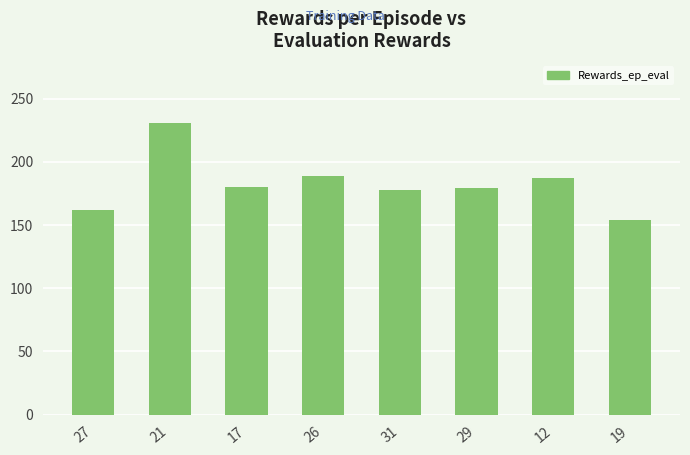

True or false: the data shows 269 at 31.

False